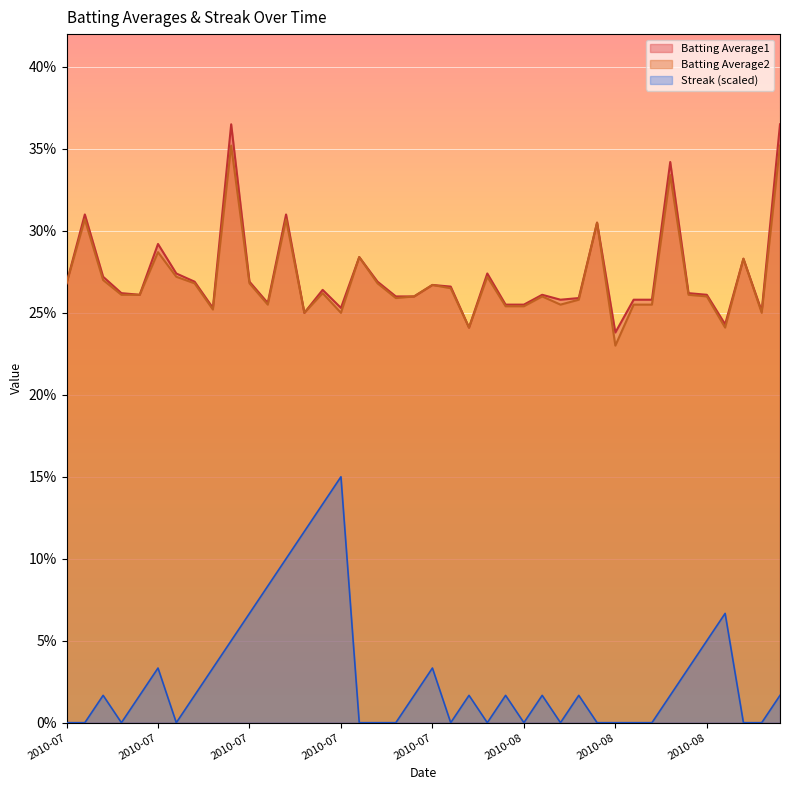

Reading right to left, what are all the values shown in this chart?

Batting Average1: 0.4	0.3	0.3	0.2	0.3	0.3	0.3	0.3	0.3	0.2	0.3	0.3	0.3	0.3	0.3	0.3	0.3	0.2	0.3	0.3	0.3	0.3	0.3	0.3	0.3	0.3	0.2	0.3	0.3	0.3	0.4	0.3	0.3	0.3	0.3	0.3	0.3	0.3	0.3	0.3
Batting Average2: 0.4	0.2	0.3	0.2	0.3	0.3	0.3	0.3	0.3	0.2	0.3	0.3	0.3	0.3	0.3	0.3	0.3	0.2	0.3	0.3	0.3	0.3	0.3	0.3	0.2	0.3	0.2	0.3	0.3	0.3	0.4	0.3	0.3	0.3	0.3	0.3	0.3	0.3	0.3	0.3
Streak: 0.0	0.0	0.0	0.1	0.0	0.0	0.0	0.0	0.0	0.0	0.0	0.0	0.0	0.0	0.0	0.0	0.0	0.0	0.0	0.0	0.0	0.0	0.0	0.0	0.1	0.1	0.1	0.1	0.1	0.1	0.0	0.0	0.0	0.0	0.0	0.0	0.0	0.0	0.0	0.0